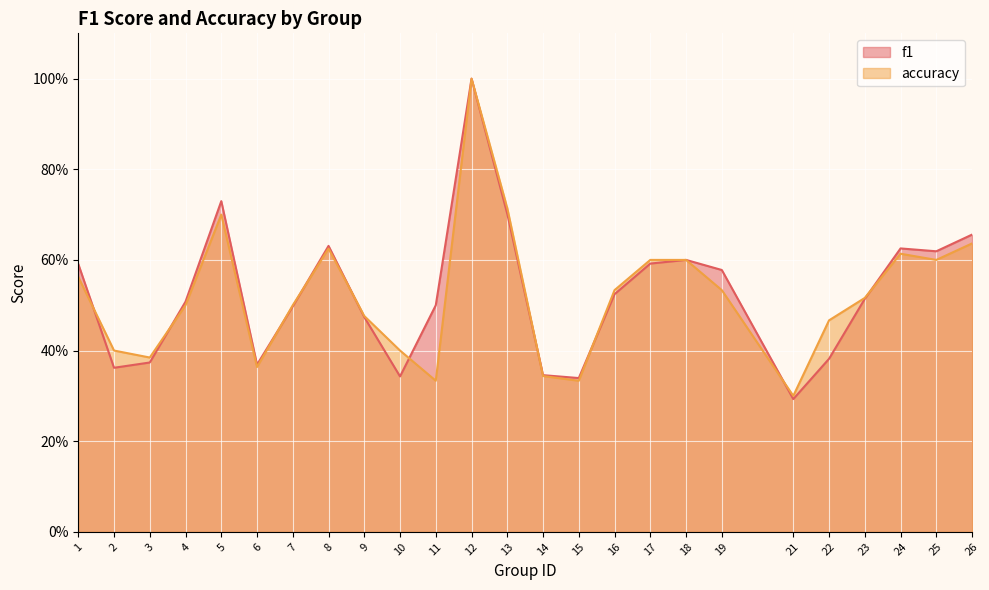

Reading left to right, what are all the values shown in this chart?

f1: 1=0.6	2=0.4	3=0.4	4=0.5	5=0.7	6=0.4	7=0.5	8=0.6	9=0.5	10=0.3	11=0.5	12=1.0	13=0.7	14=0.3	15=0.3	16=0.5	17=0.6	18=0.6	19=0.6	21=0.3	22=0.4	23=0.5	24=0.6	25=0.6	26=0.7
accuracy: 1=0.6	2=0.4	3=0.4	4=0.5	5=0.7	6=0.4	7=0.5	8=0.6	9=0.5	10=0.4	11=0.3	12=1.0	13=0.7	14=0.3	15=0.3	16=0.5	17=0.6	18=0.6	19=0.5	21=0.3	22=0.5	23=0.5	24=0.6	25=0.6	26=0.6